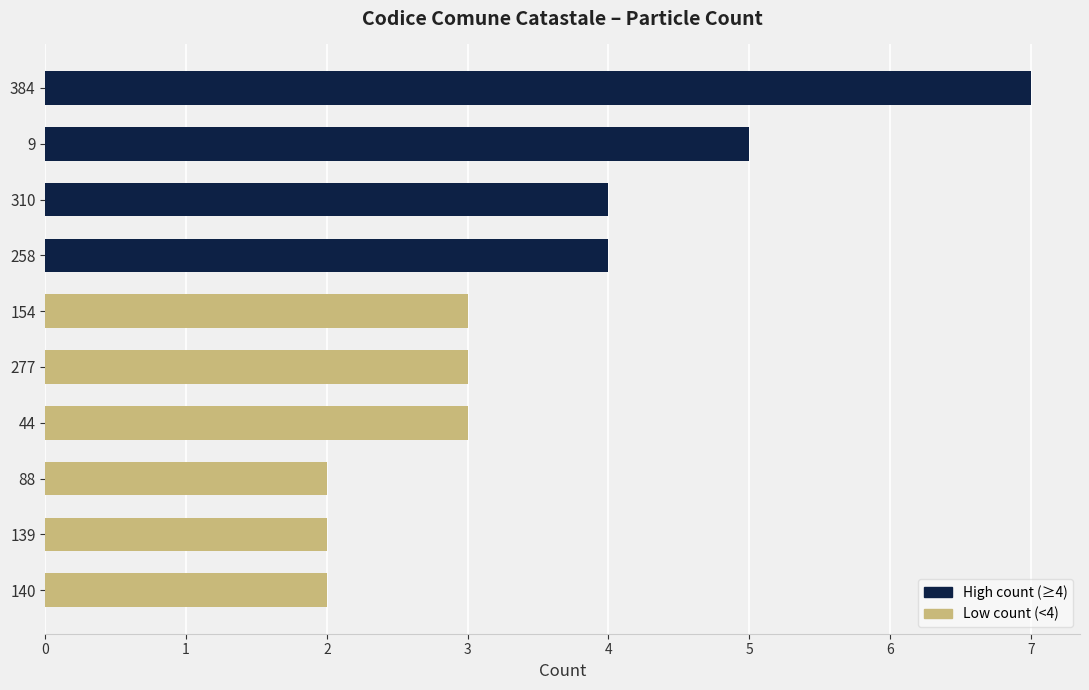

What position from the top is 384?

1